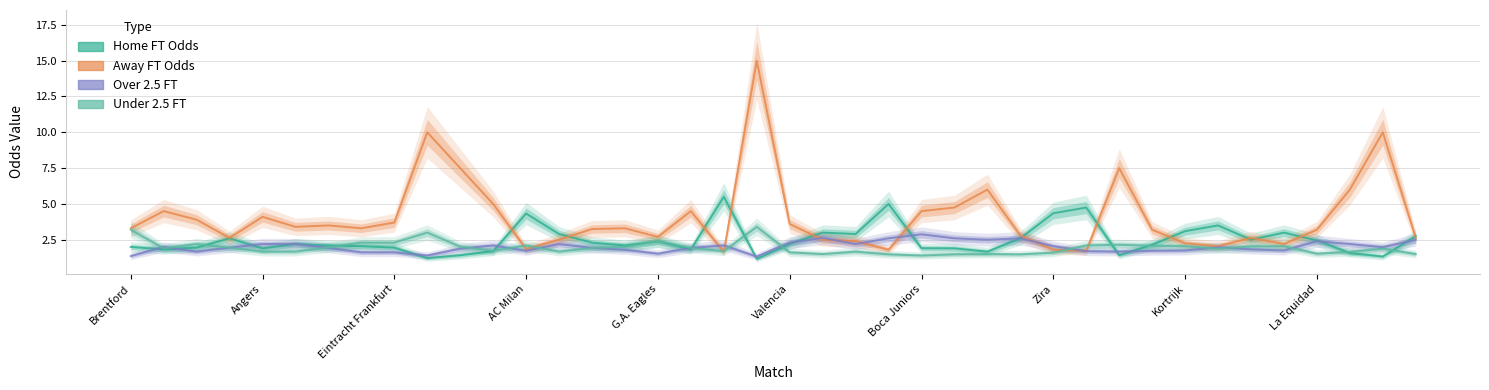

Where is Over 2.5 FT nearest to the value 2?

Angers